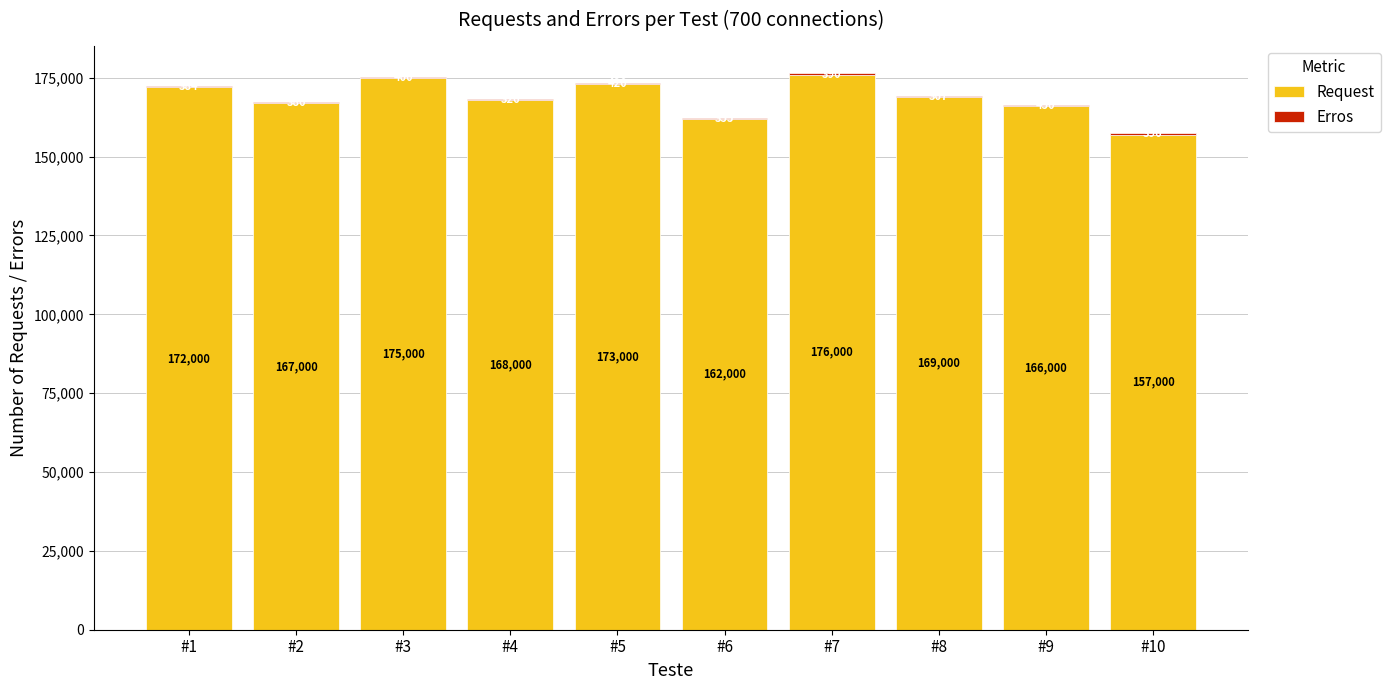

Are the bars horizontal?

No